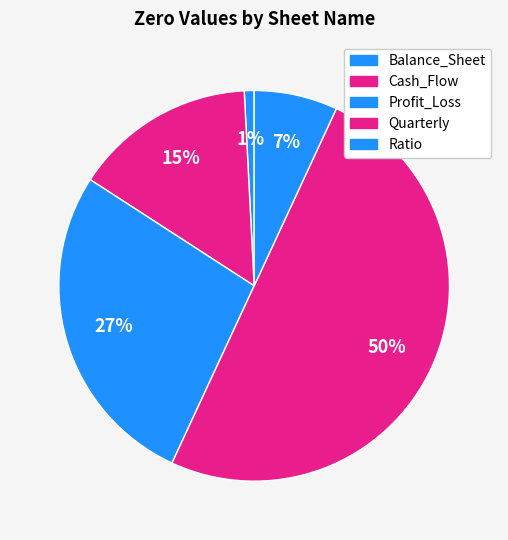

How many slices are in this pie chart?

5